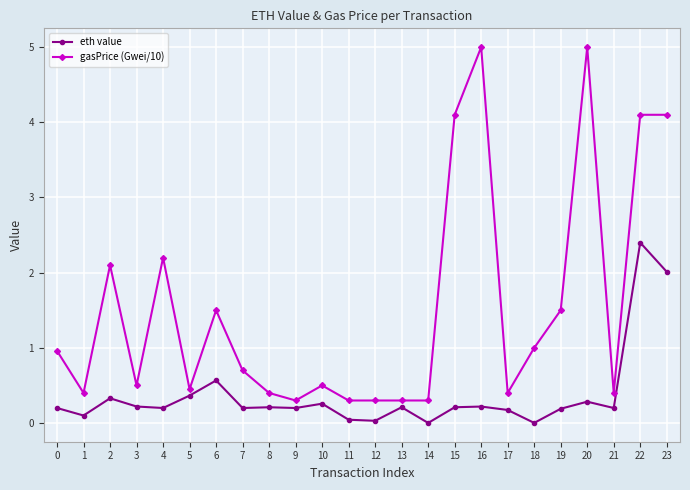

What is the total value across all series at 21?

0.6